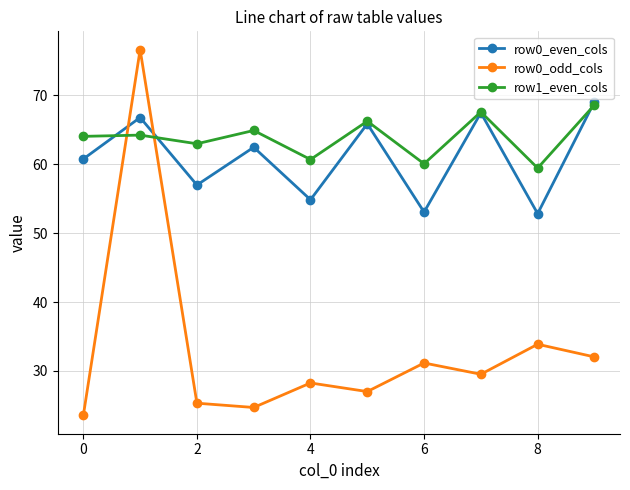

How many interior local peaks does the row0_odd_cols series have?

4